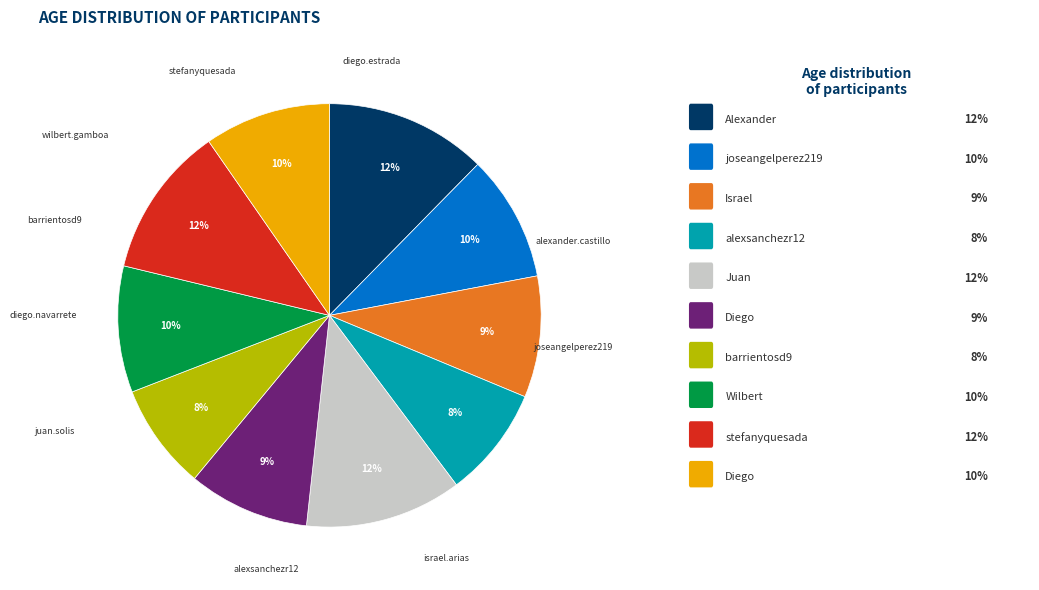

To the nearest percent, what is the average slice percentage?

10%